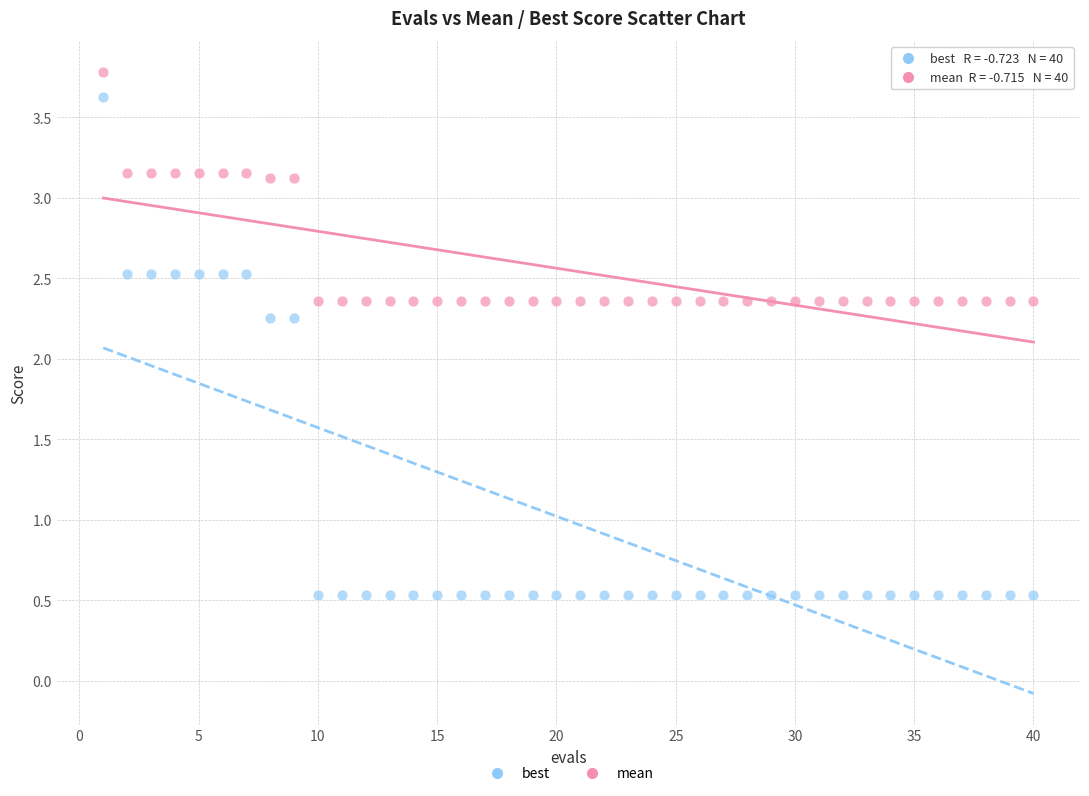

Which series reaches the minimum Y coordinate?

best